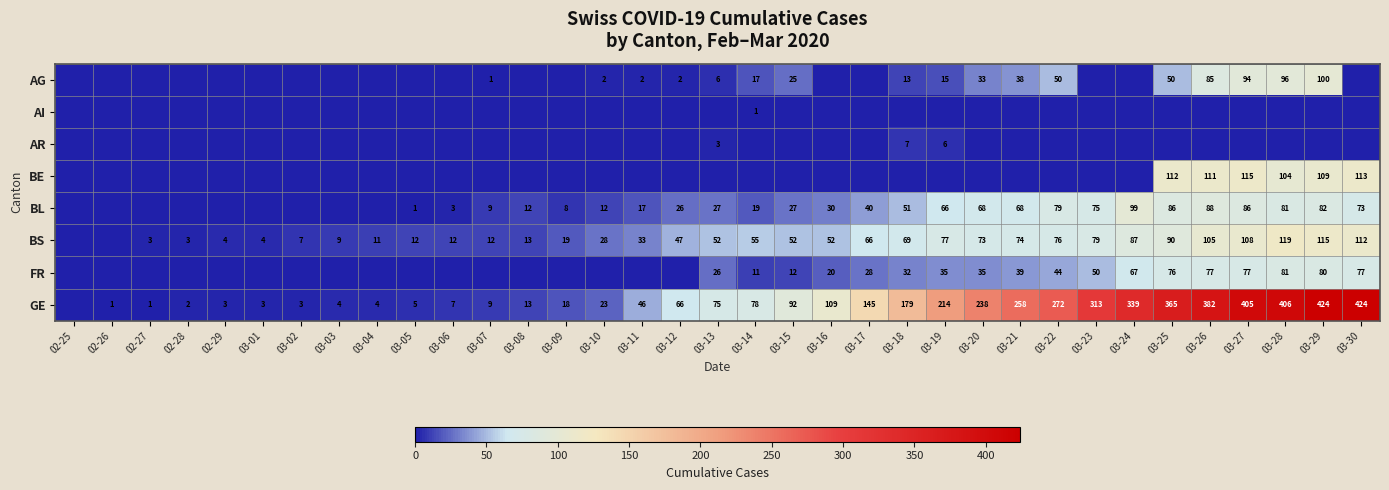

Which category has the highest value across all series?

03-29